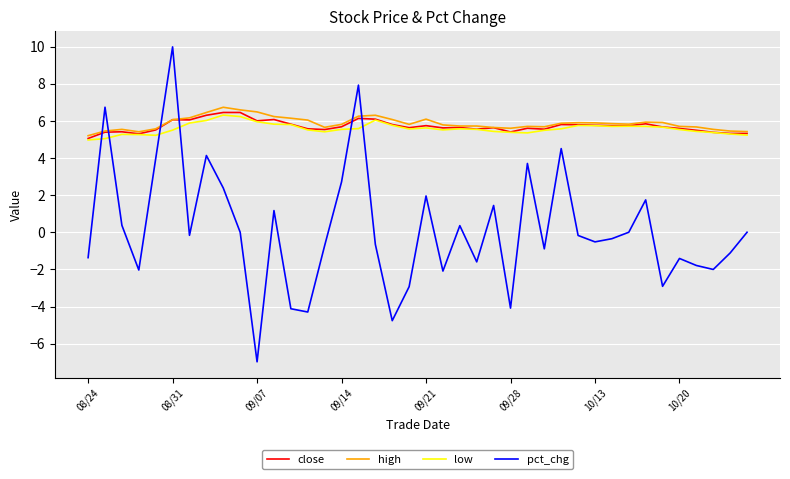

What is the maximum value shown in the chart?

10.0